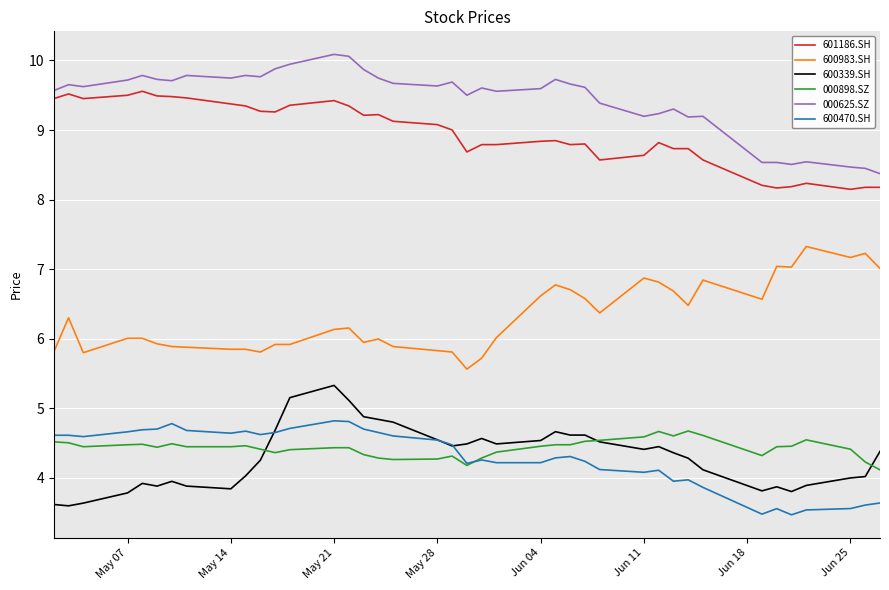

What is the maximum value for 000898.SZ?

4.7